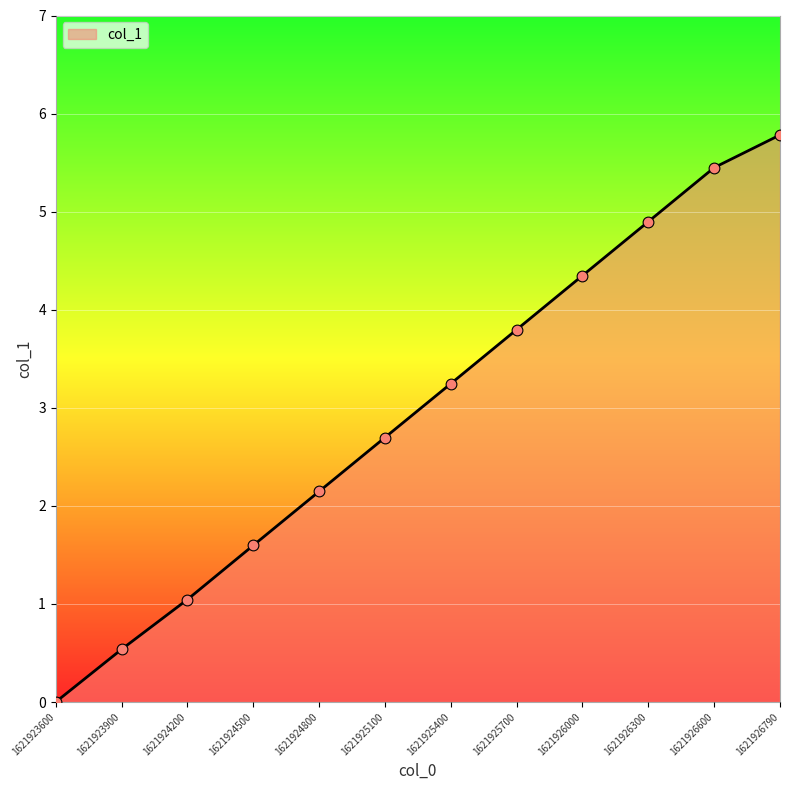

What is the ratio of the value at 1621925100 to the value at 1621925700?

0.7